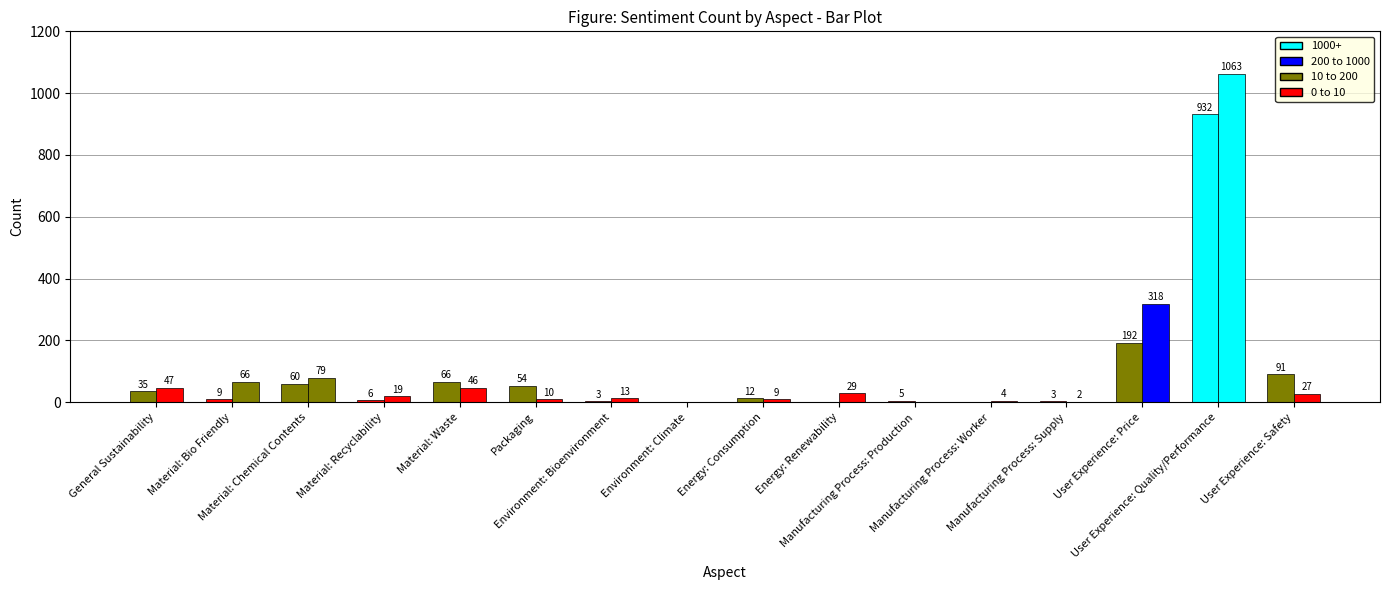

What position from the left is Manufacturing Process: Worker?

12